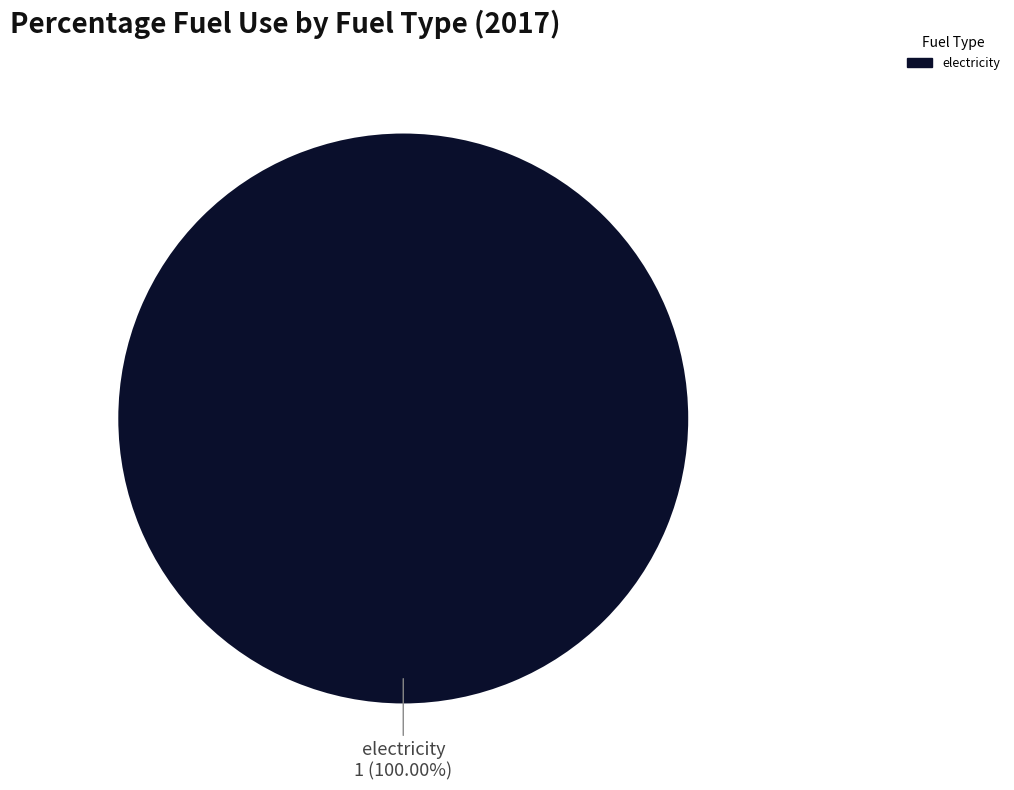

Rank the categories by value from highest to lowest.

electricity